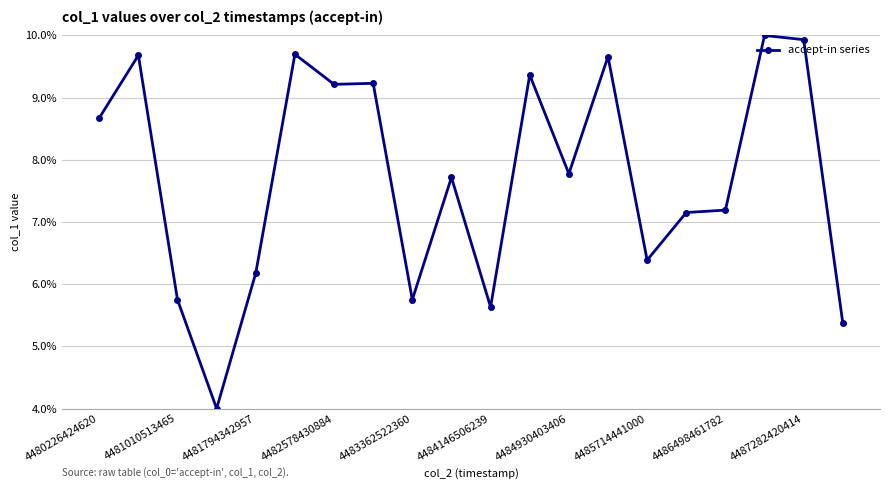

What is the maximum value shown in the chart?

10.0